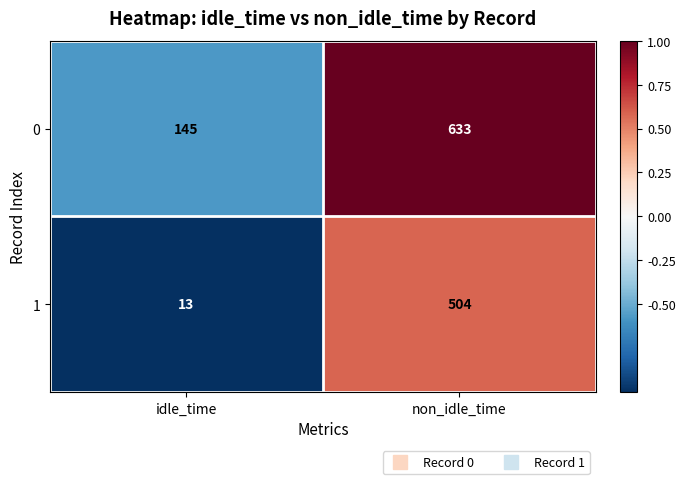

At which label does 1 reach its peak?

non_idle_time